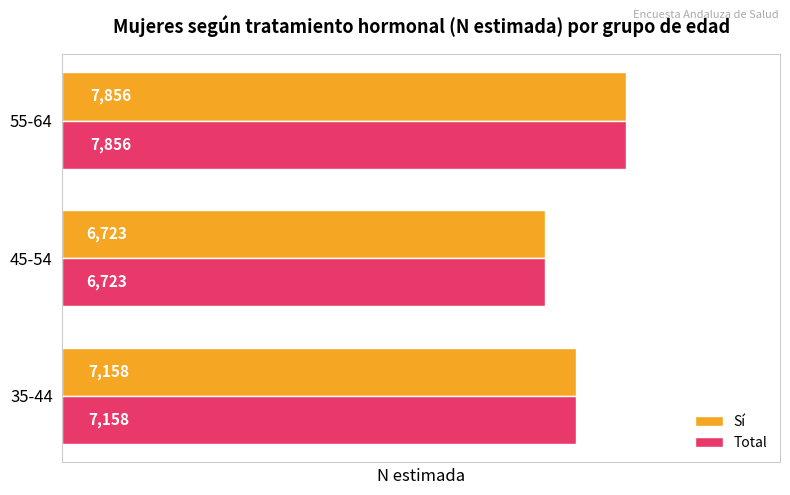

What is the minimum value shown in the chart?

6723